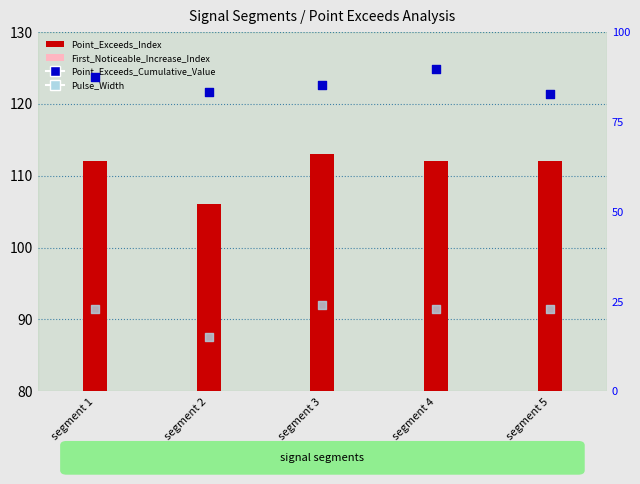

Which series contains the highest Y value?

Point_Exceeds_Index